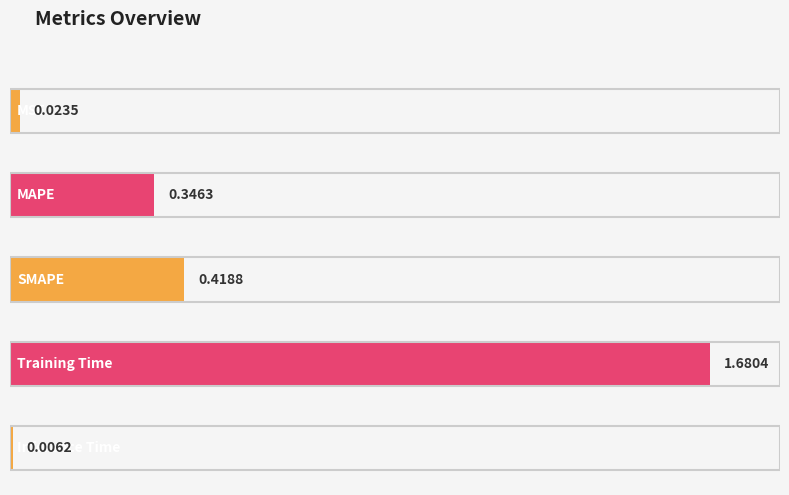

What is the label of the 2nd bar from the right?

Training Time